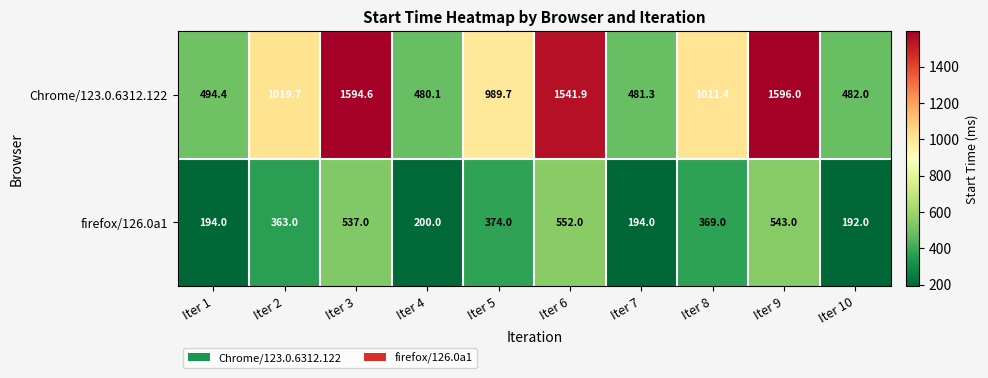

Between Iter 1 and Iter 7, which series saw the biggest shift?

Chrome/123.0.6312.122